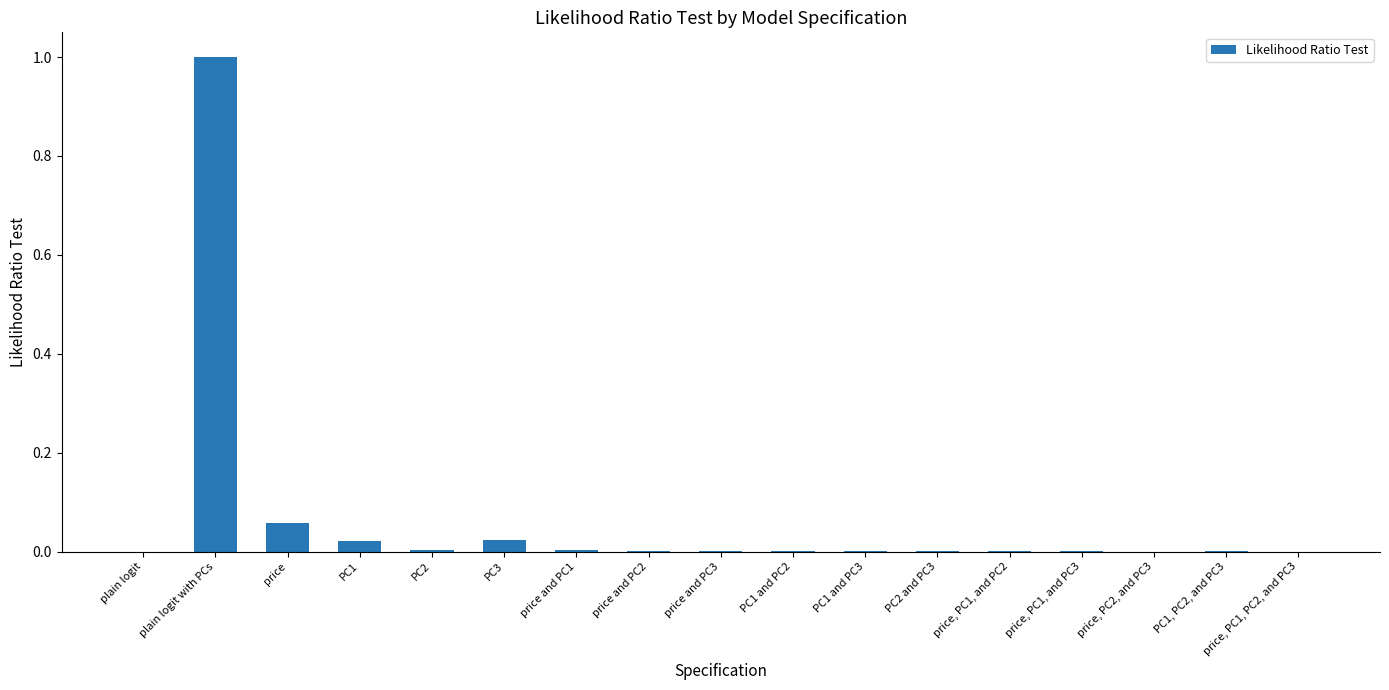

At which category does the chart reach its peak across all series?

plain logit with PCs